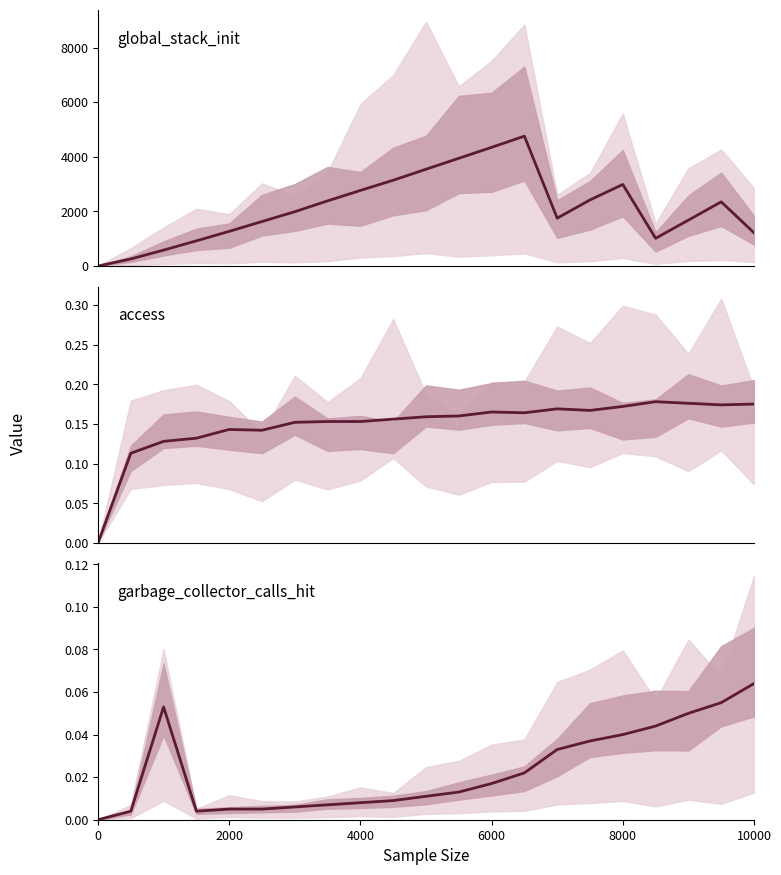

Is the value of access_2 at 7 greater than the value of garbage_collector_calls_hit mean at 0?

Yes